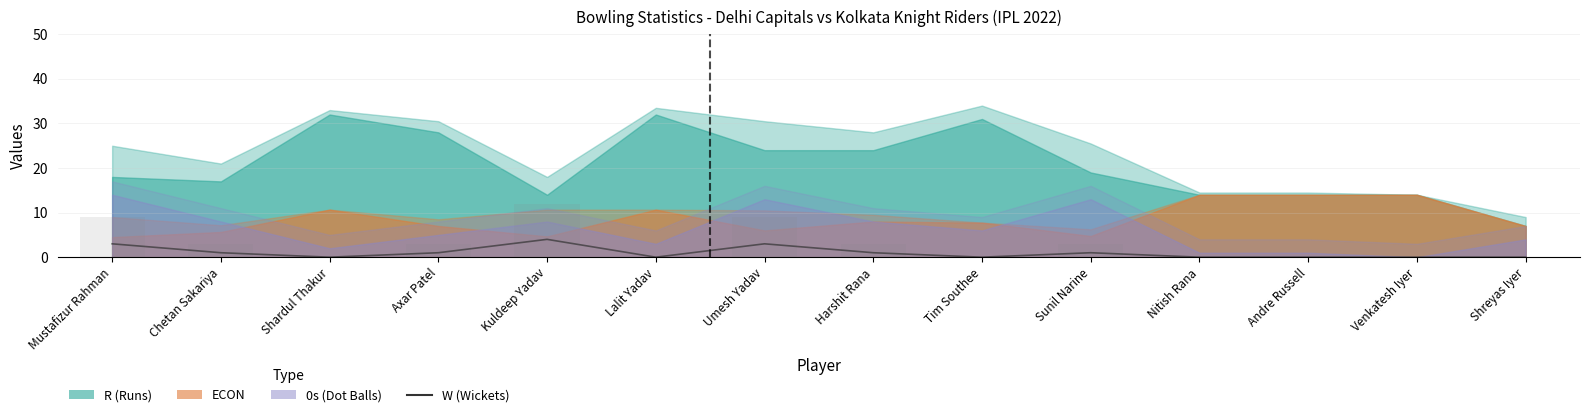

How many categories are shown in the chart?

14